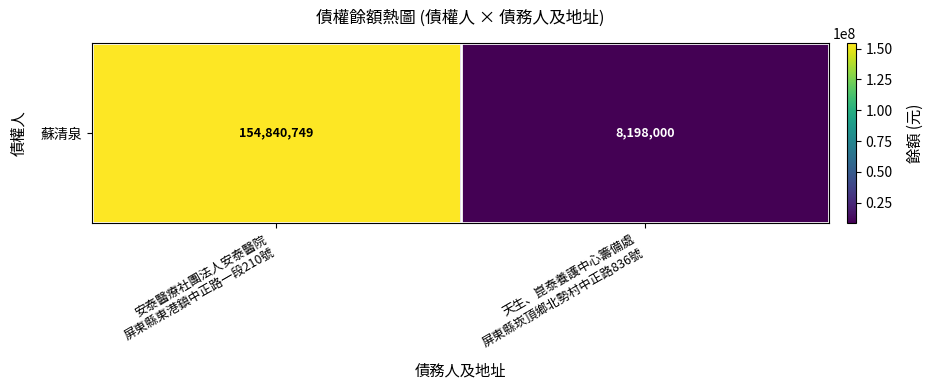

What is the change in value from 安泰醫療社團法人安泰醫院
屏東縣東港鎮中正路一段210號 to 天生、崑泰養護中心籌備處
屏東縣崁頂鄉北勢村中正路836號?

-146642749